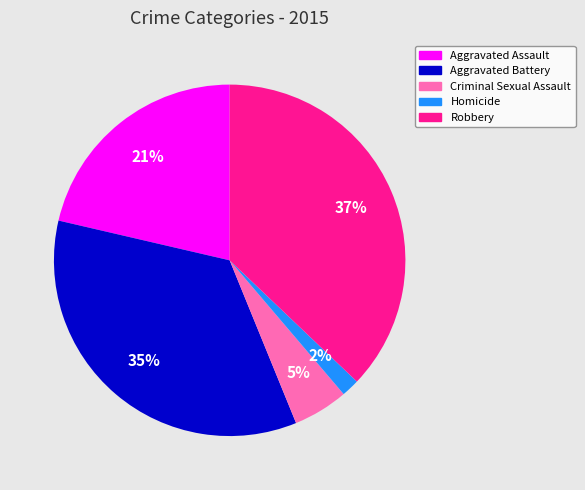

Approximately how many times larger is the value at Criminal Sexual Assault compared to Aggravated Assault?

0.2